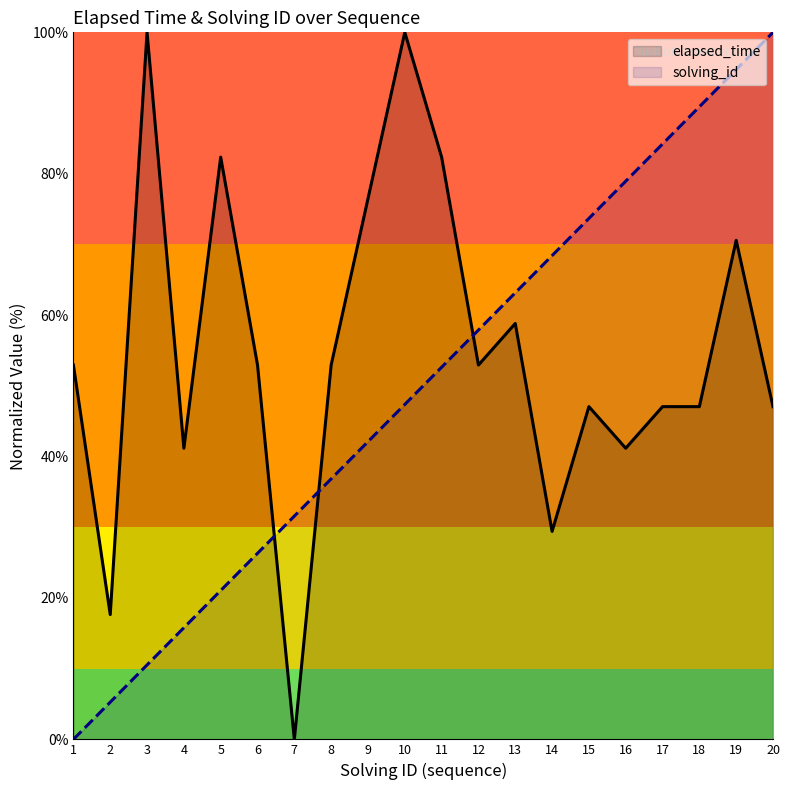

Rank the series by their average value, from highest to lowest.

elapsed_time, solving_id